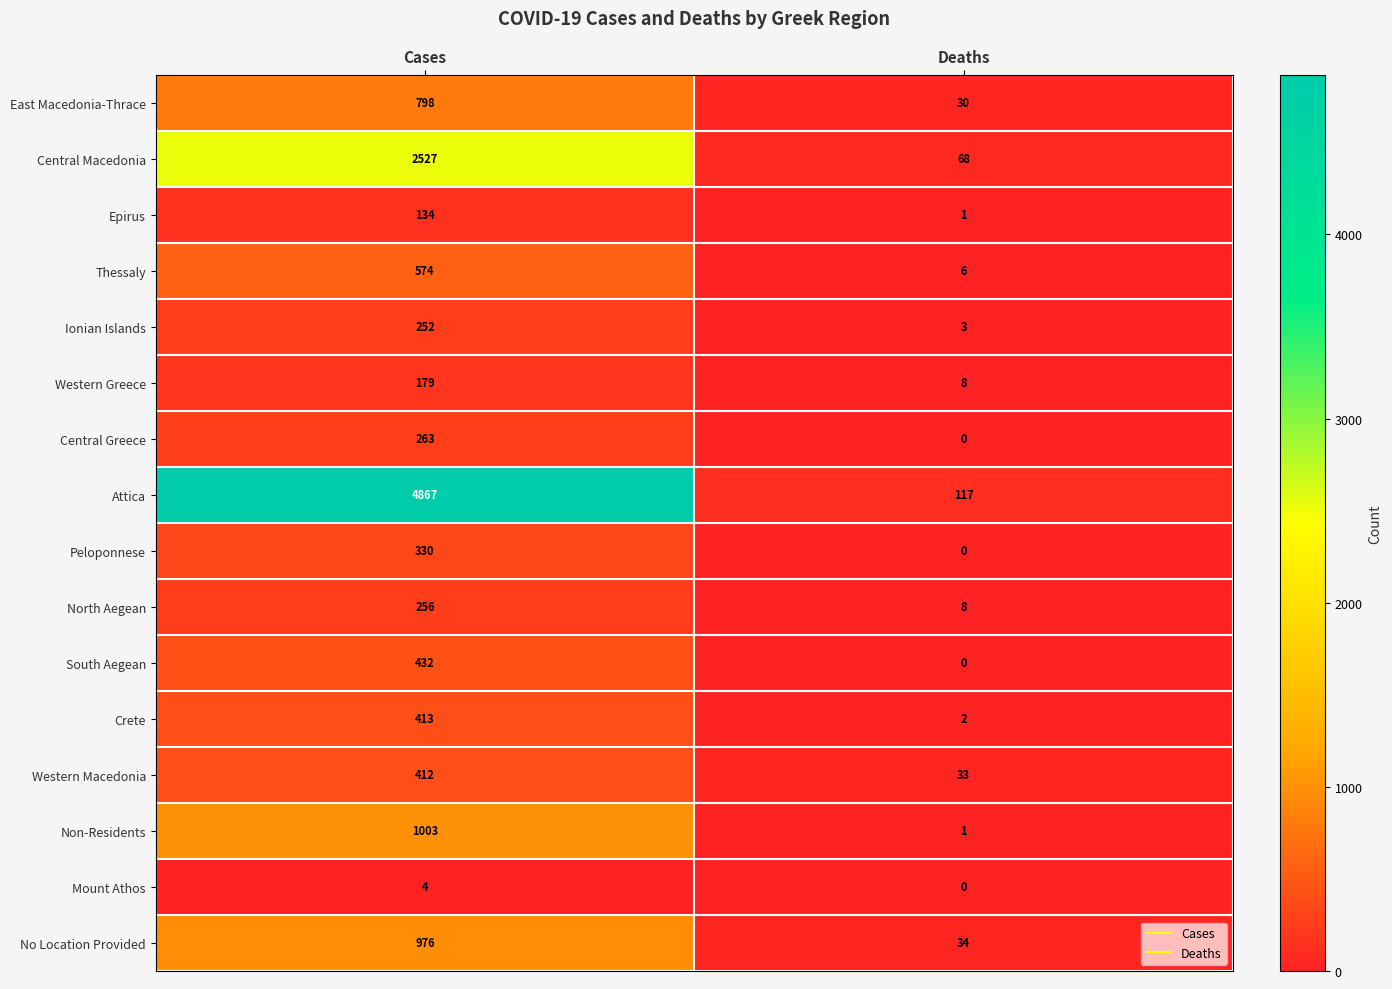

What is the difference between the maximum and minimum values in the Crete series?

411